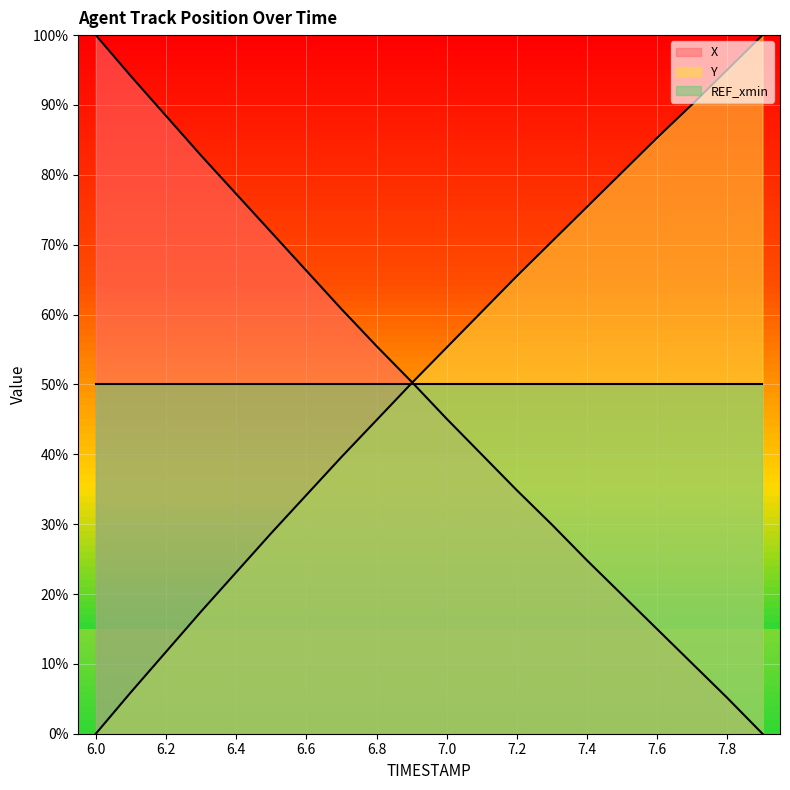

Between 6.8 and 7.7, which series saw the biggest shift?

X